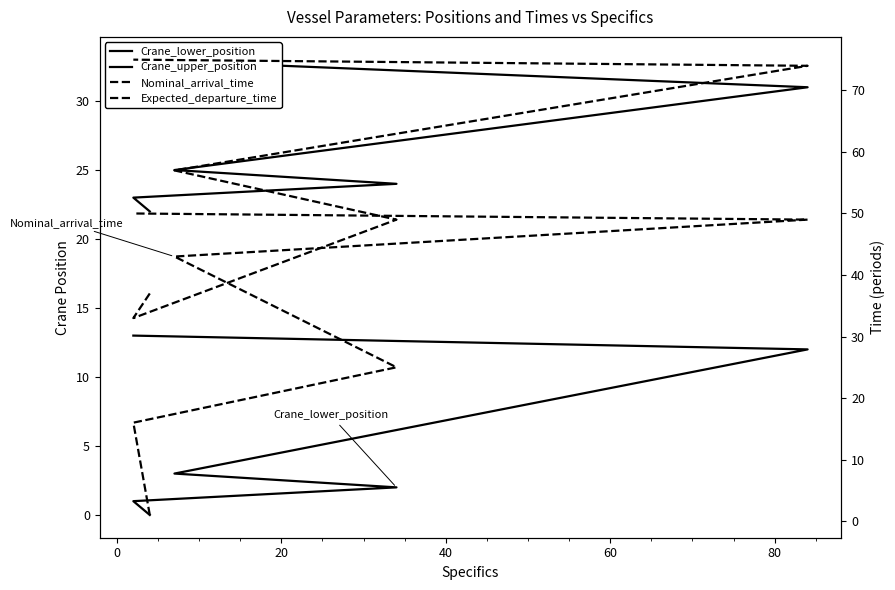

What is the label of the 1st point from the right?

80